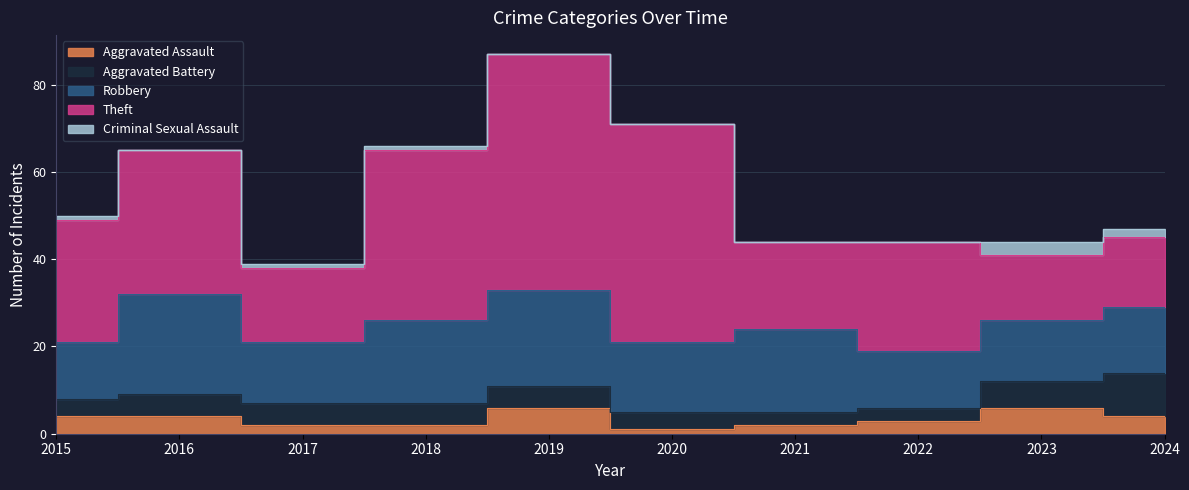

Which series has the largest total across all categories?

Theft